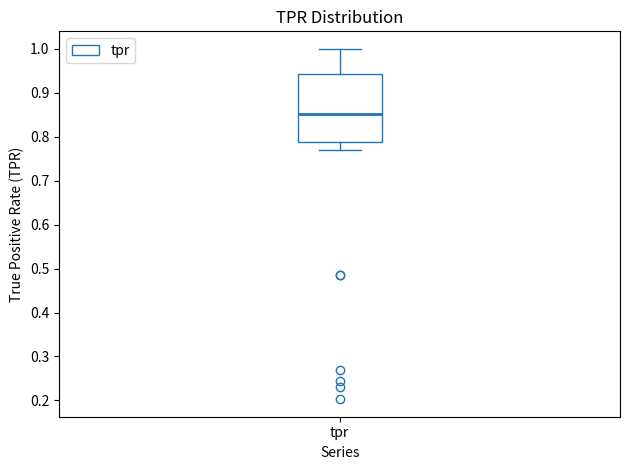

Transcribe this box plot: give where the median line is, the range the box spans, and where the two whiskers end, as read against the y-axis. The values are not printed on the chart, so give them approximately, as read against the axis.

median 0.85, box 0.79 to 0.94, whiskers 0.77 to 1.00